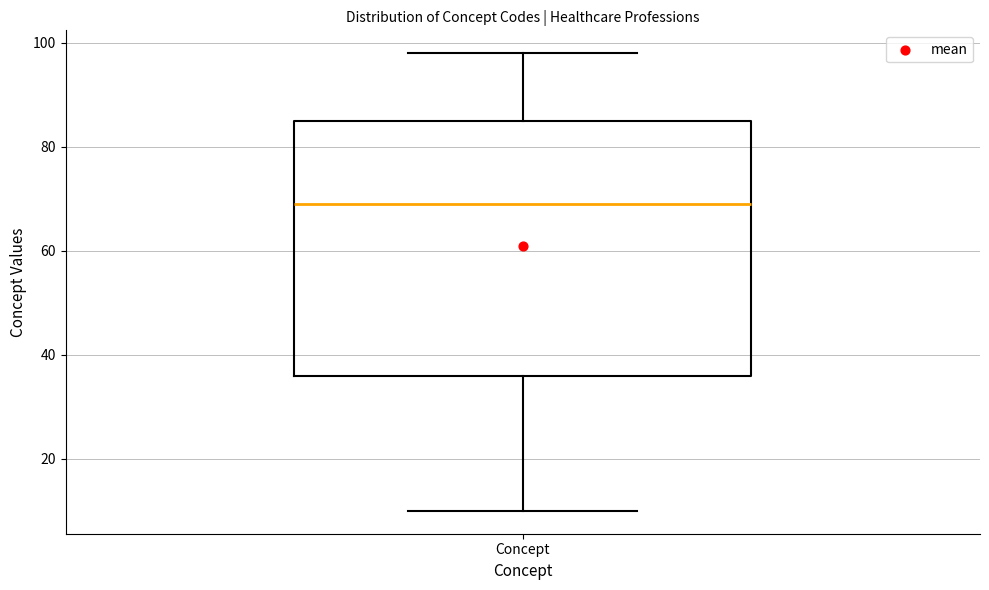

Read this box plot against the y-axis: the position of the median line, the range covered by the box, and the ends of both whiskers. The values are not printed on the chart, so give them approximately, as read against the axis.

median 70, box 36 to 86, whiskers 10 to 98